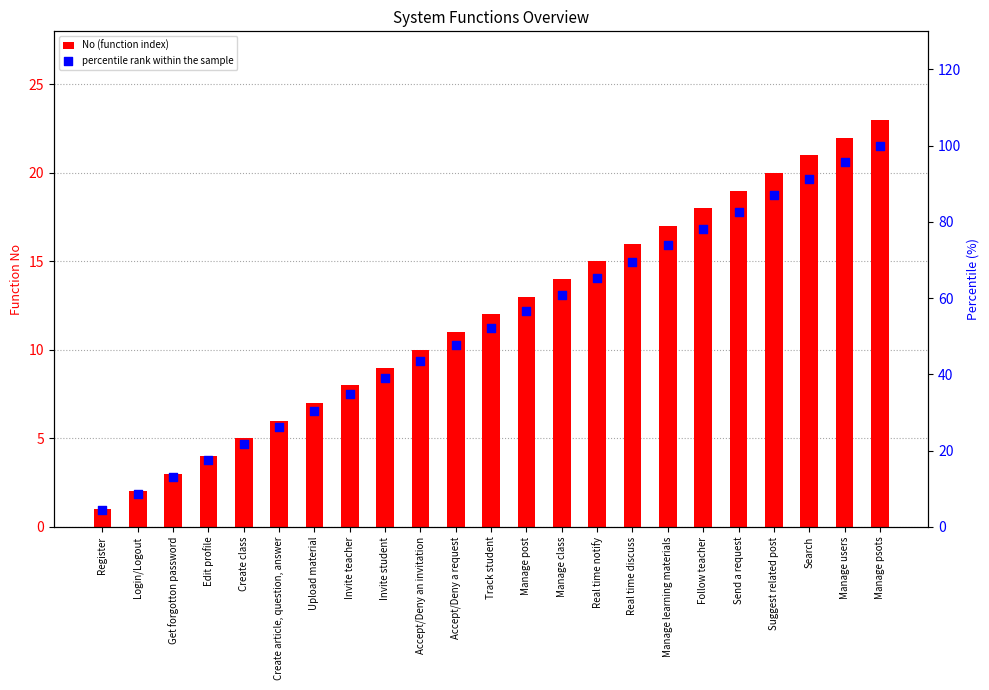

Which series has the widest spread of Y values?

percentile rank within the sample